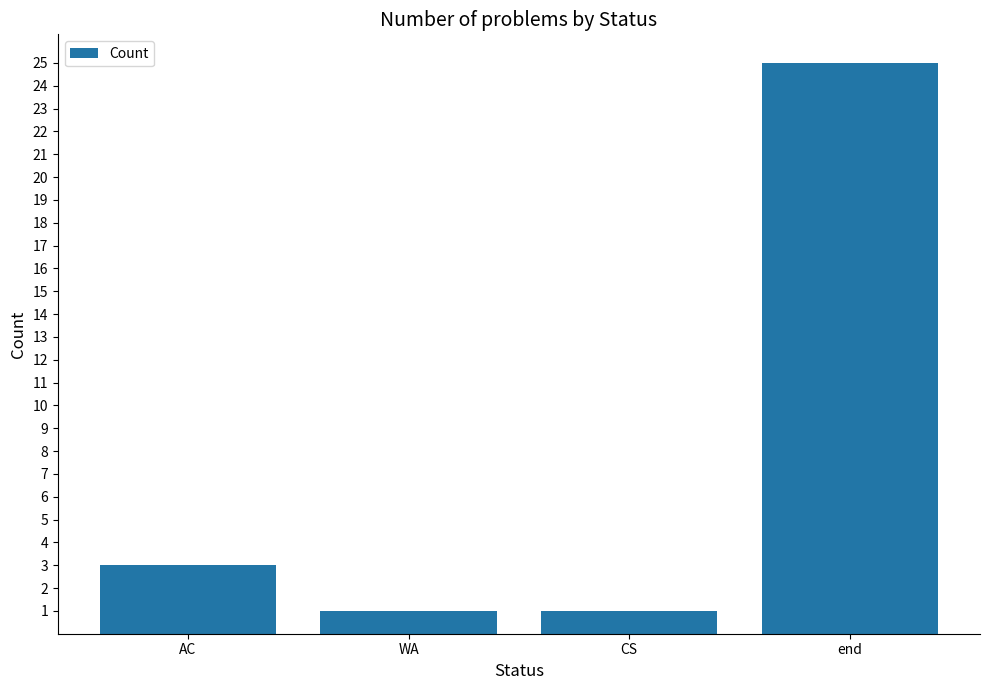

What is the ratio of the value at end to the value at CS?

25.0